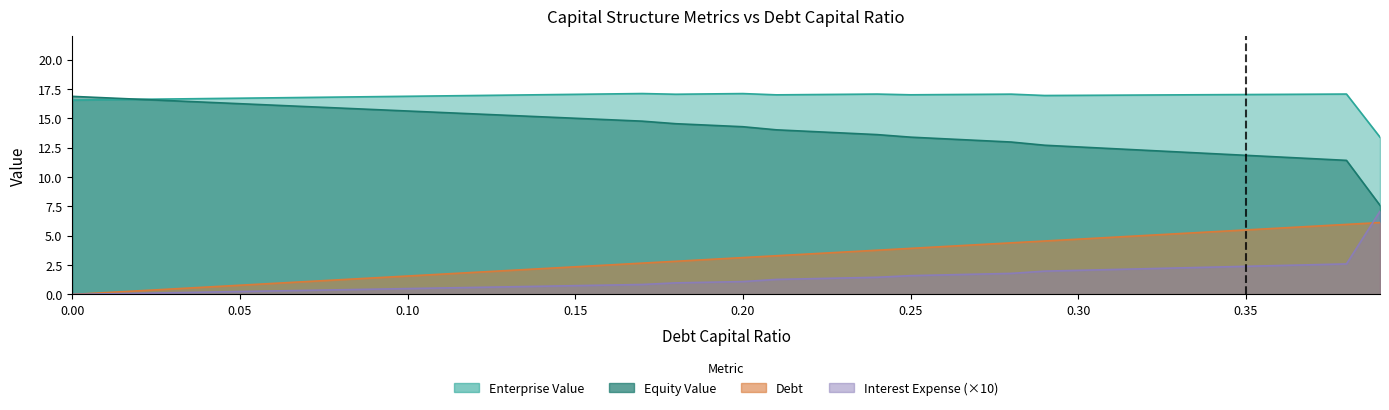

Which has a higher value, 0.0 or 0.06?

0.06